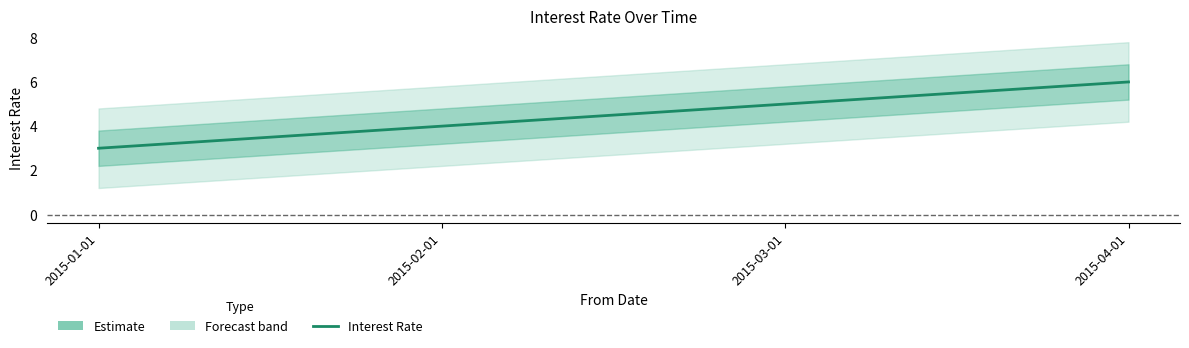

At which label is the value closest to 4?

2015-02-01